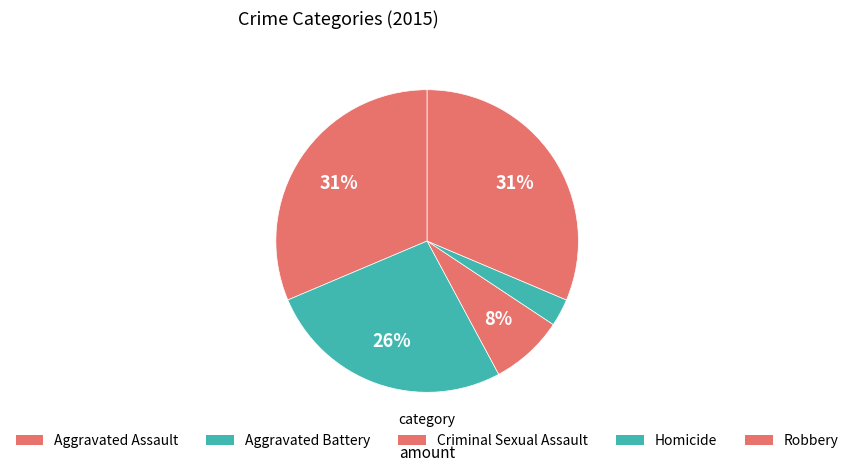

What is the ratio of the value at Robbery to the value at Criminal Sexual Assault?

4.0